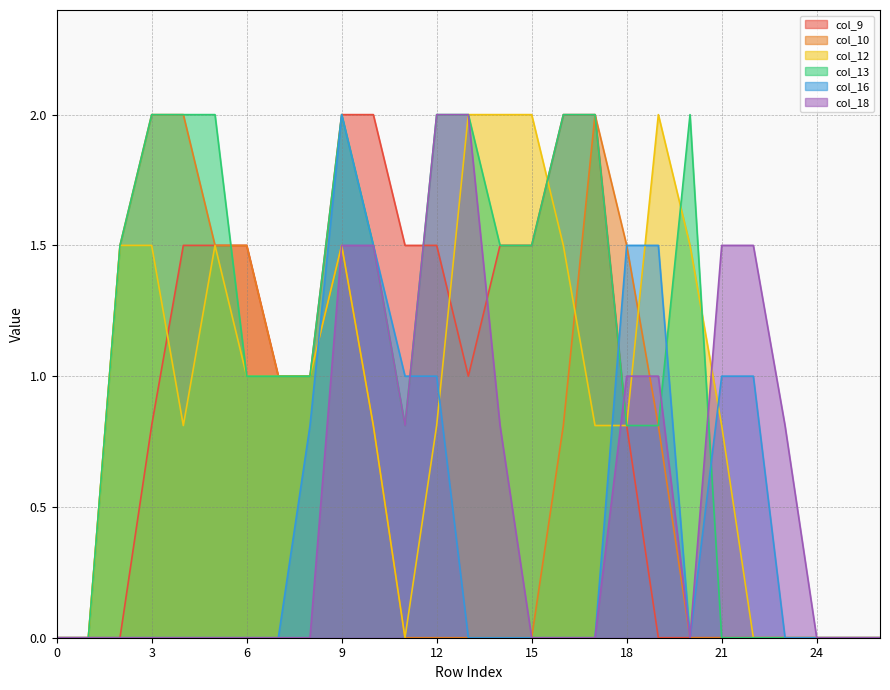

In col_18, how many points are lower than both neighbors (excluding endpoints)?

2